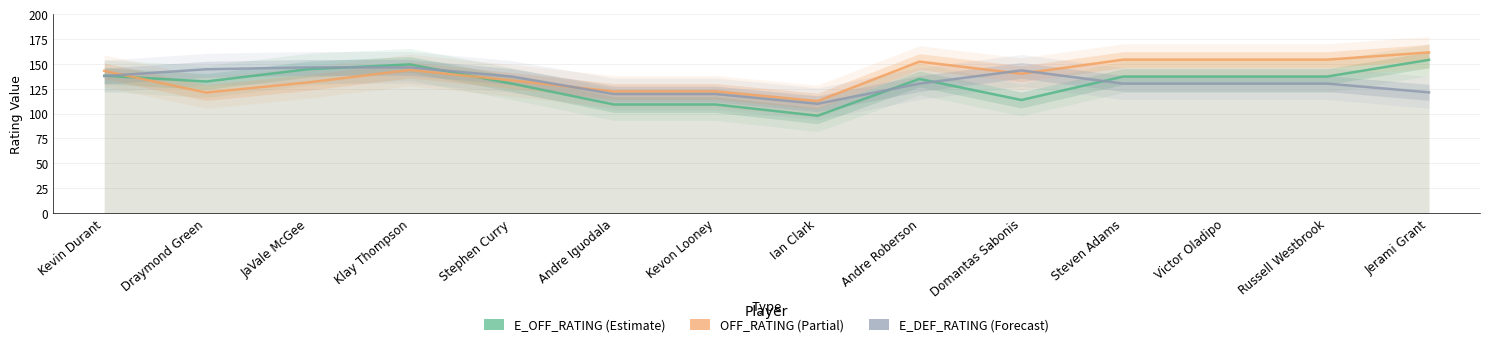

How many lines are shown in the chart?

3